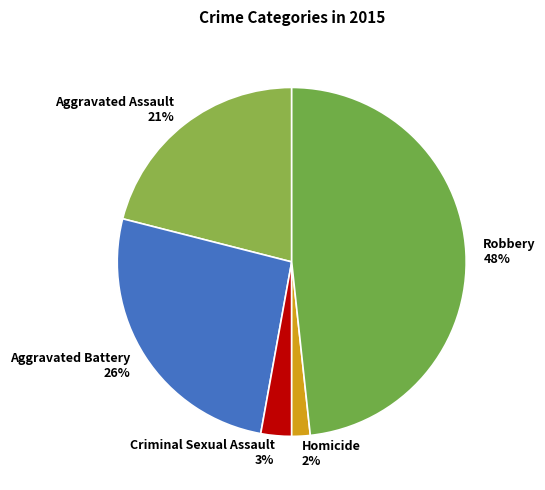

Which slice is the smallest?

Homicide